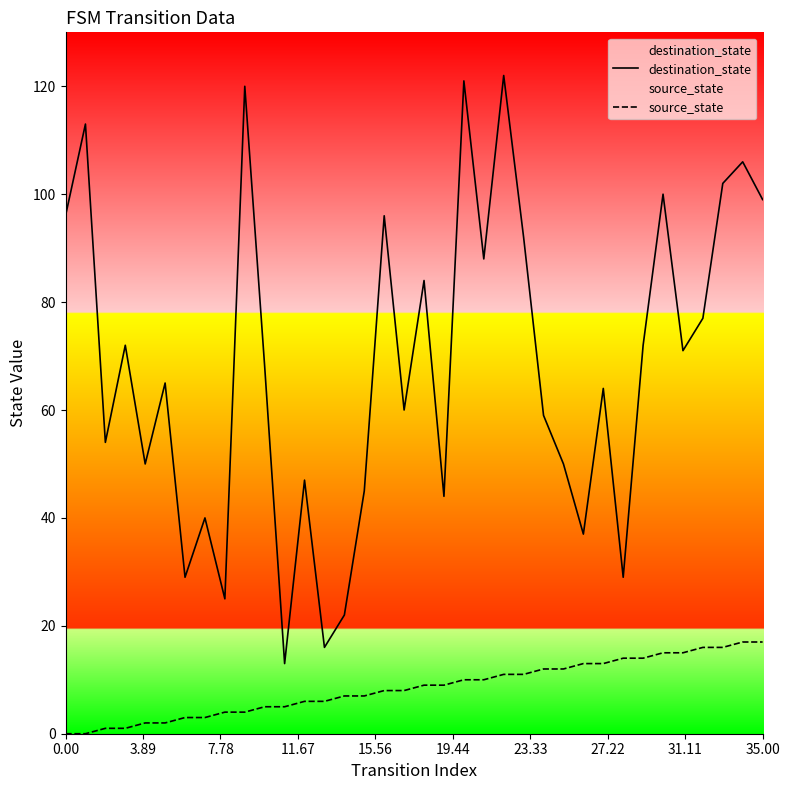

Rank the series by their average value, from lowest to highest.

source_state, destination_state